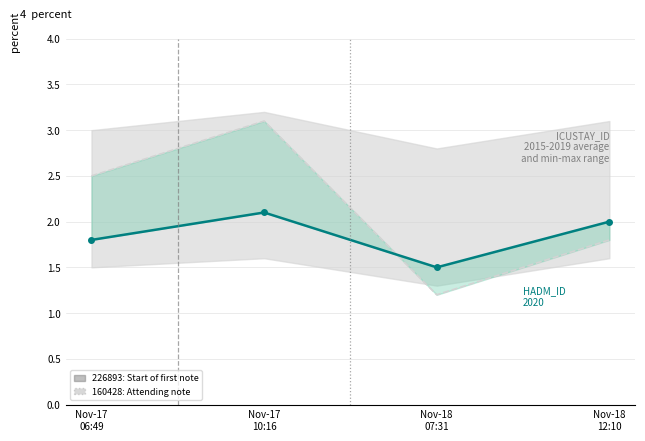

Reading left to right, extract all data points from this chart.

ICUSTAY_ID (2015-2019 avg): Nov-17
06:49=2.5	Nov-17
10:16=3.1	Nov-18
07:31=1.2	Nov-18
12:10=1.8
HADM_ID (2020): Nov-17
06:49=1.8	Nov-17
10:16=2.1	Nov-18
07:31=1.5	Nov-18
12:10=2.0